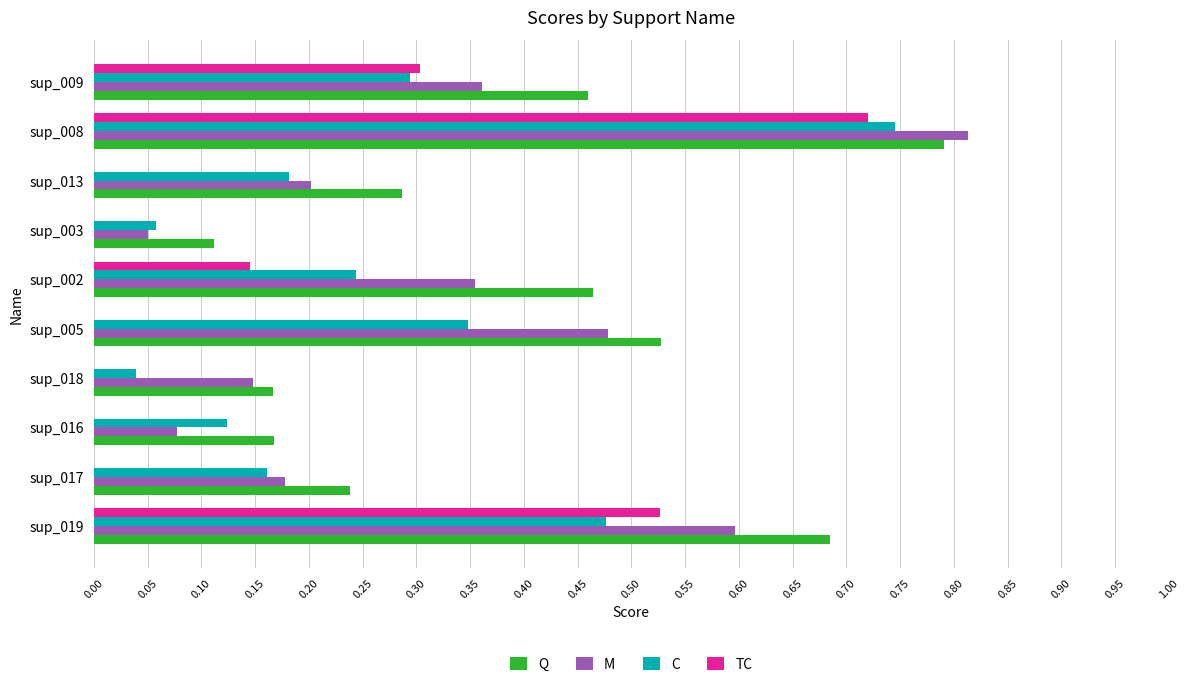

At which category does the chart reach its peak across all series?

sup_008